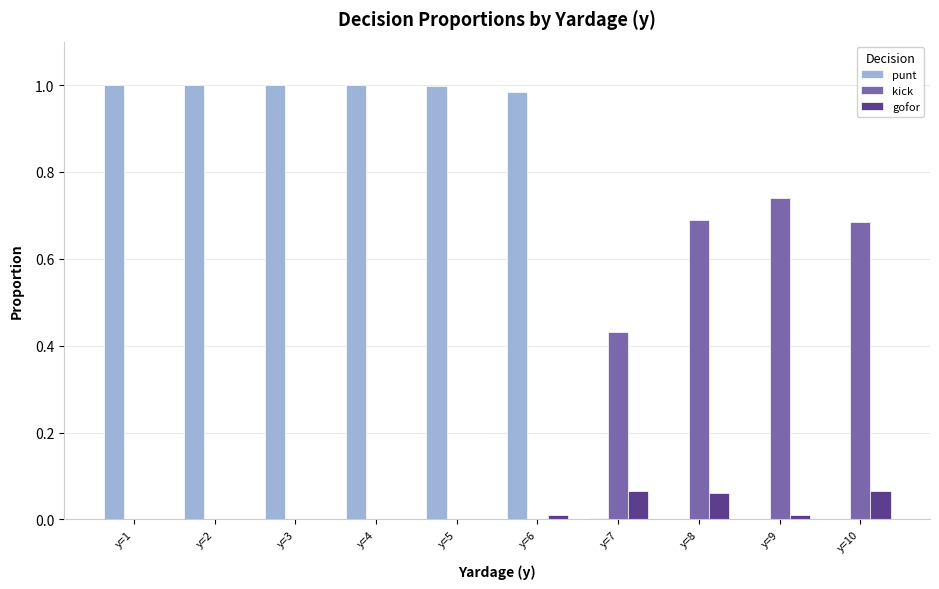

Which series has the largest total across all categories?

punt